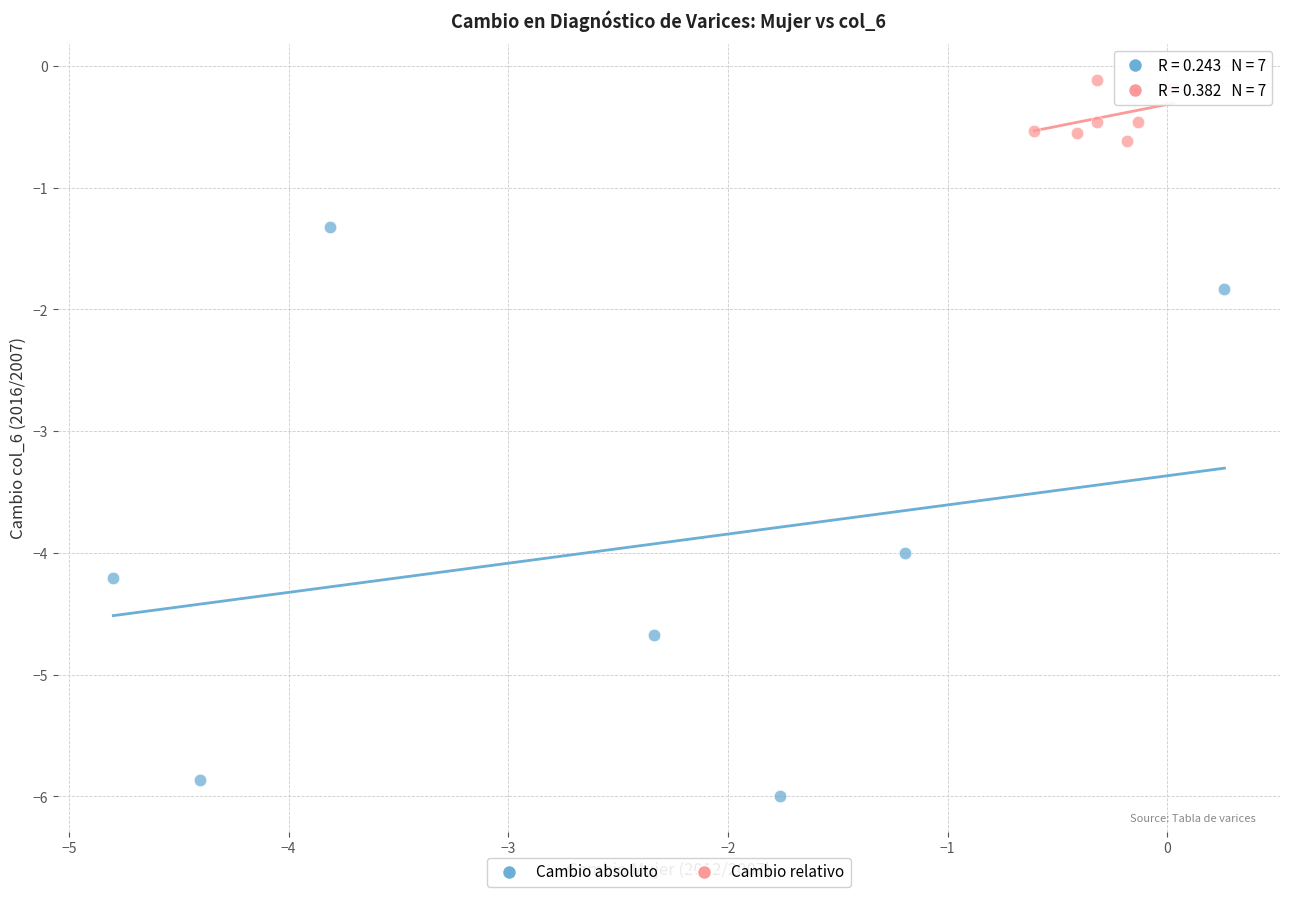

Which series contains the highest Y value?

Cambio relativo